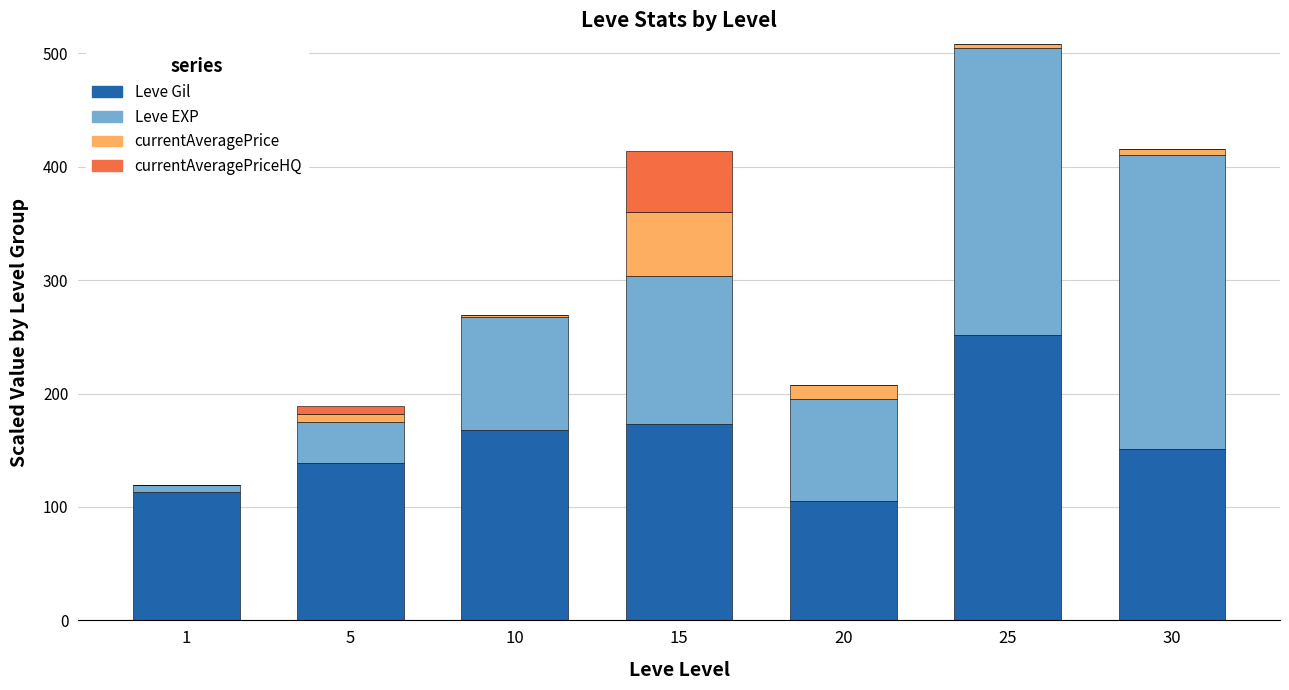

At which category is the sum across all series the highest?

25